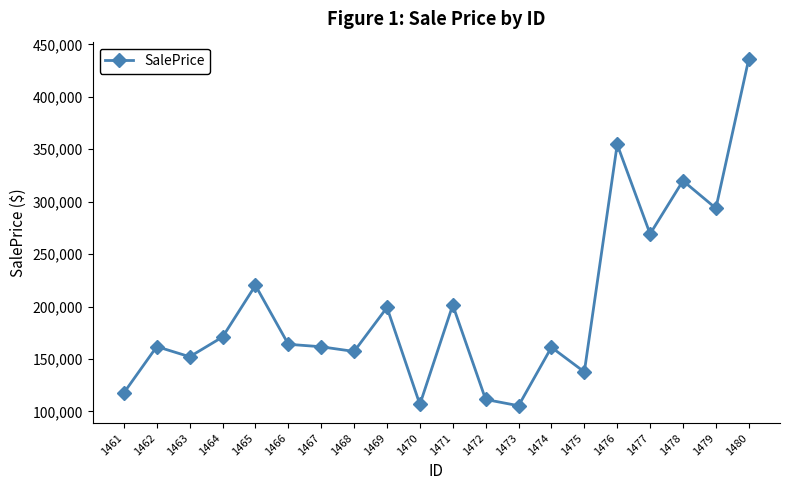

What is the minimum value shown in the chart?

105424.6